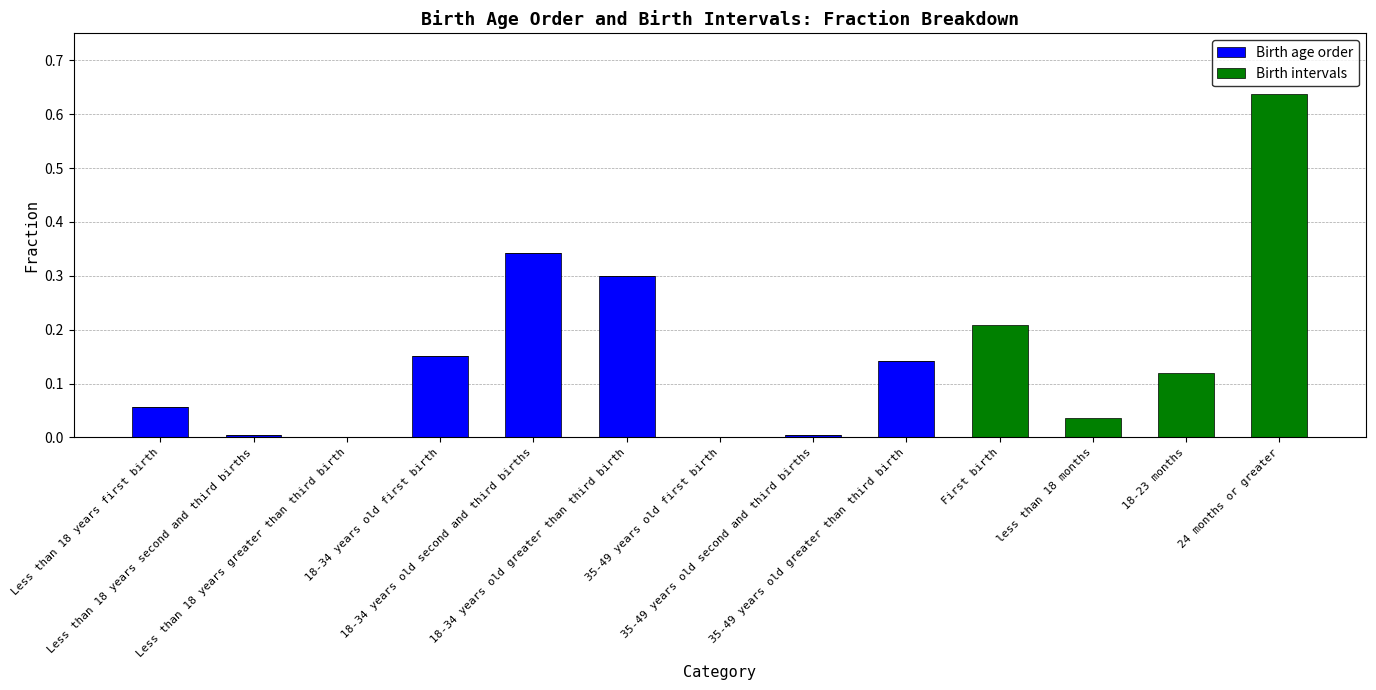

At which category does the chart reach its minimum across all series?

Less than 18 years greater than third birth